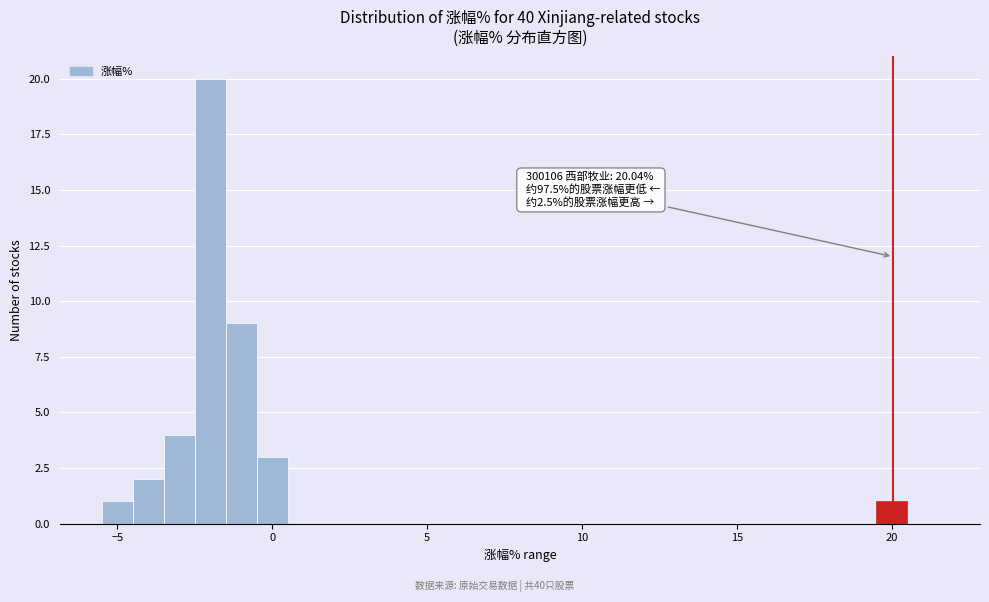

Read against the x-axis, roughly where is the centre of the tallest bar?

-2.0